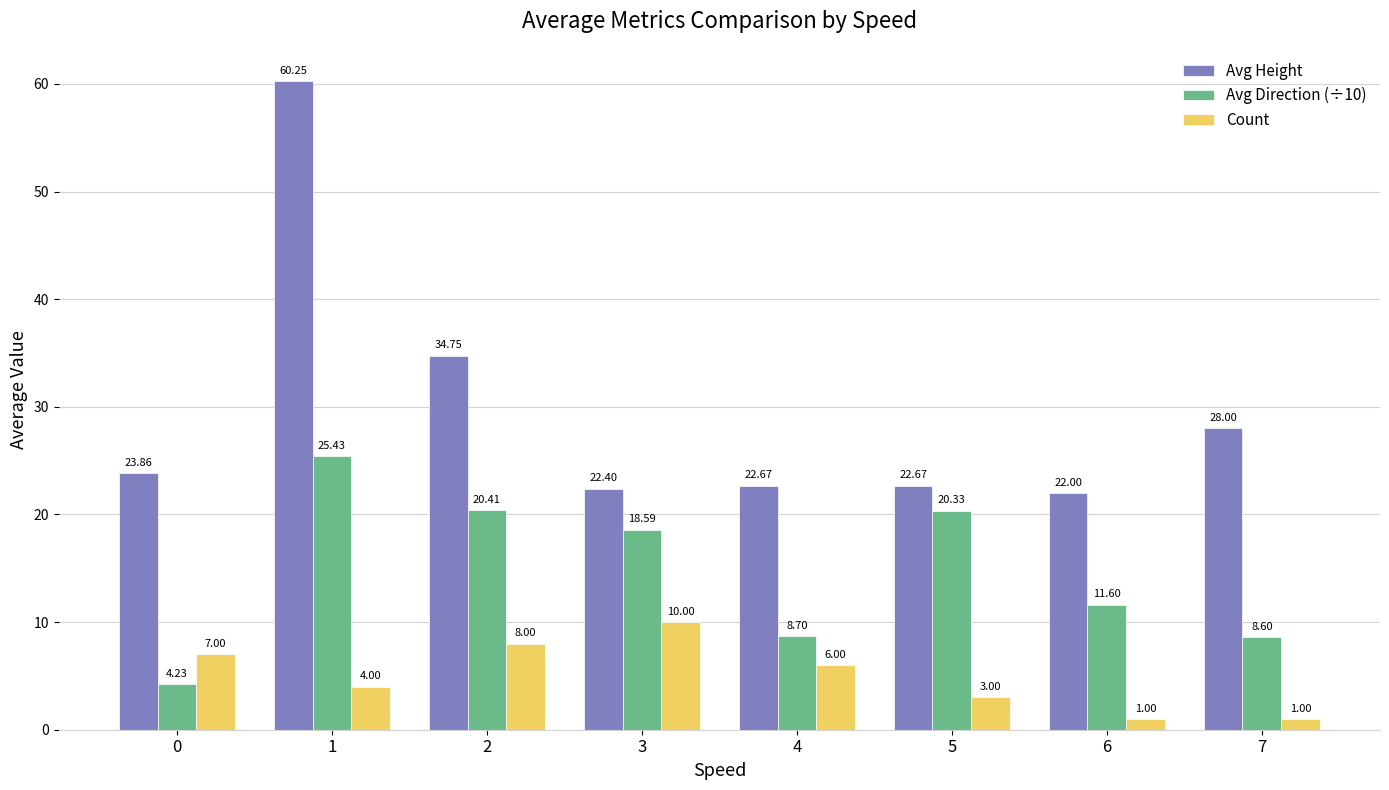

What is the difference between the Count values at 4 and 1?

2.0